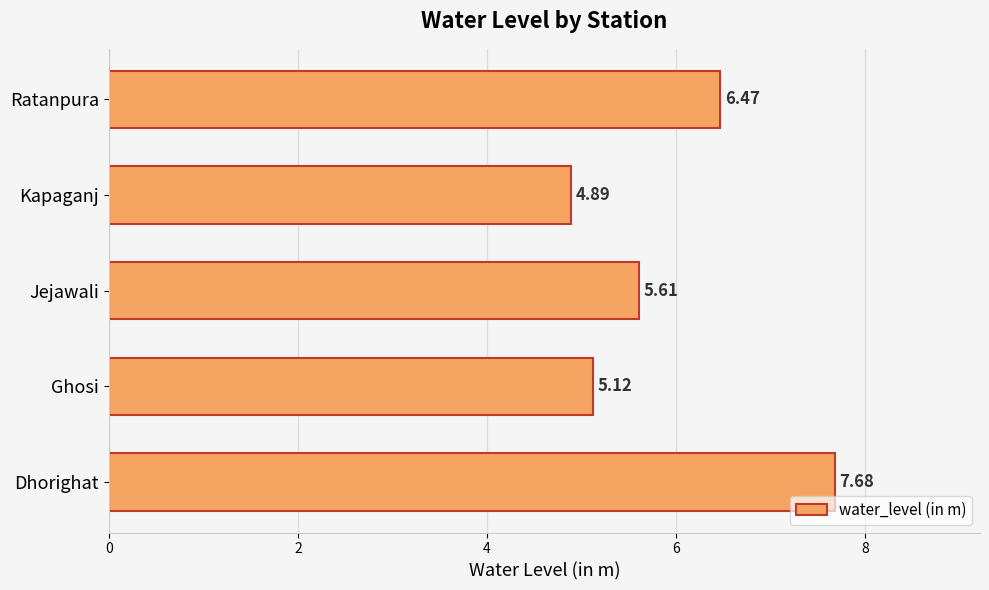

What is the smallest value displayed?

4.9